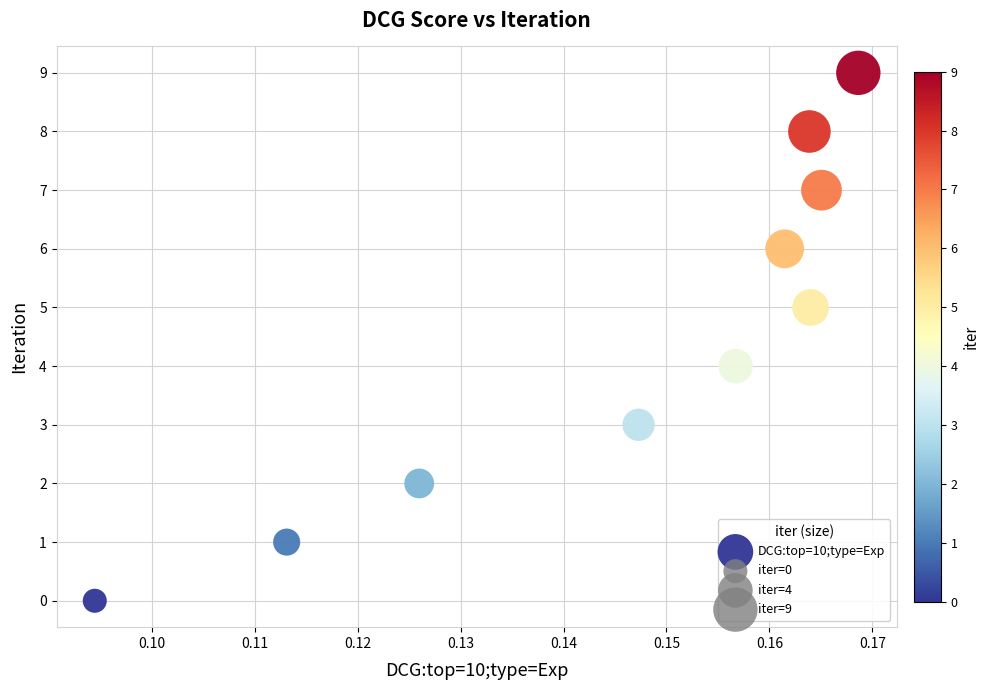

What is the range of Y values (max minus min)?

9